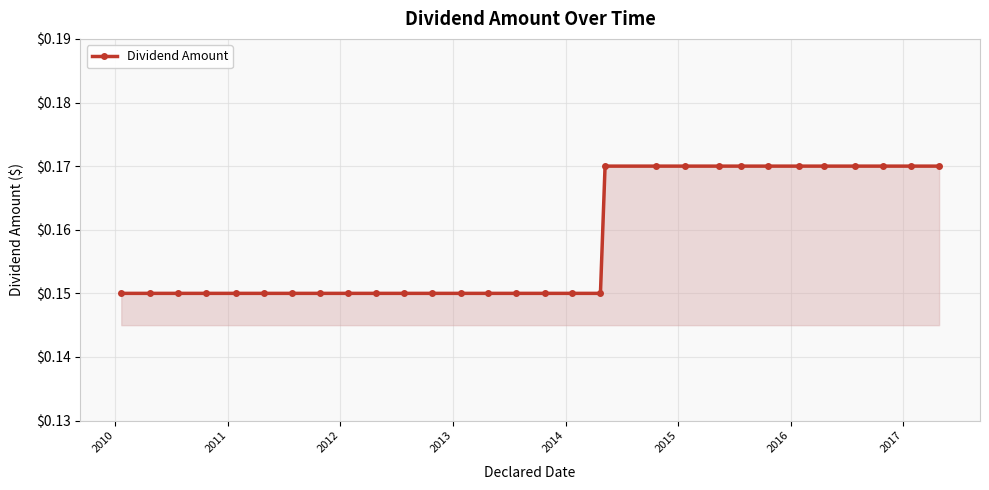

What is the sum of all values?

4.7